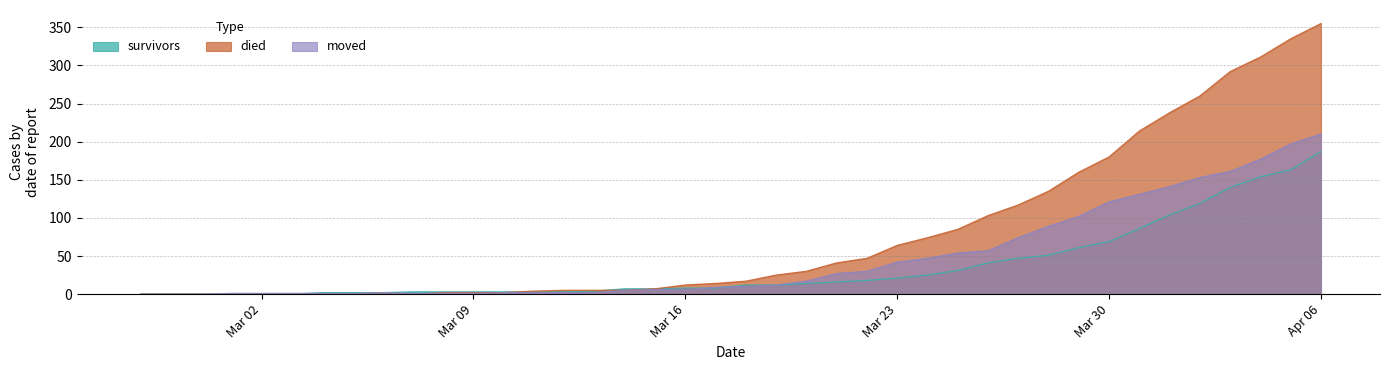

Reading left to right, what are all the values shown in this chart?

survivors: 0	0	0	0	0	0	2	2	2	3	3	3	3	3	3	4	7	7	8	8	12	12	14	16	18	21	25	31	41	47	51	61	69	86	104	119	140	154	163	187
died: 0	0	0	0	0	0	0	0	0	0	2	2	2	4	5	5	5	7	12	14	17	25	30	41	47	64	74	85	103	117	135	160	180	214	238	260	292	311	335	355
moved: 0	0	0	1	1	1	1	1	2	1	1	1	2	2	2	2	5	6	6	9	10	12	17	27	30	42	47	54	57	74	89	102	121	131	141	153	161	177	197	210